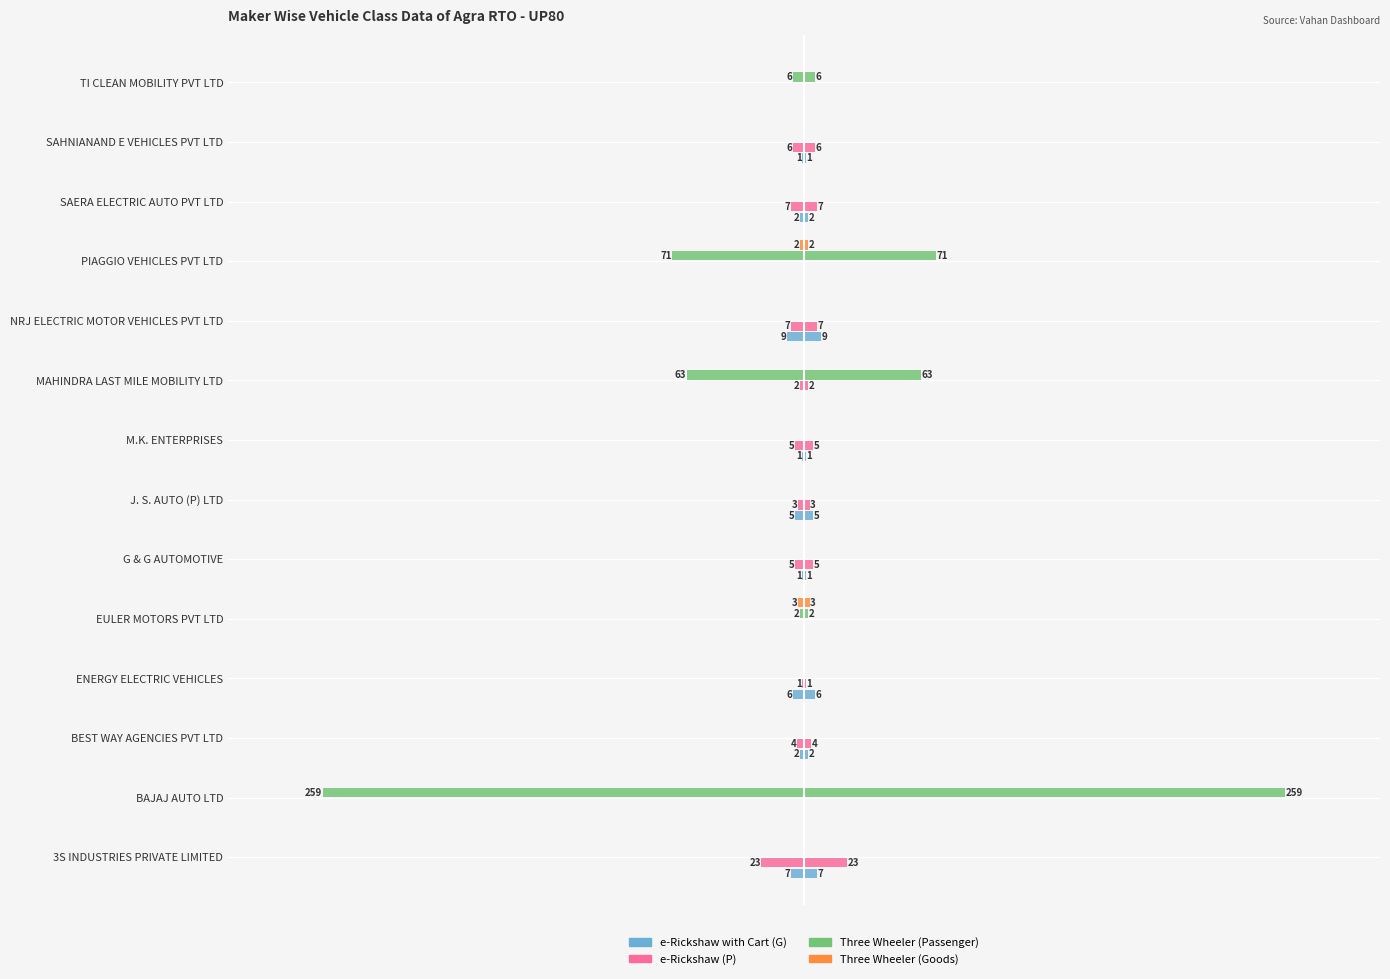

How many Three Wheeler (Goods) values are between 0 and 1?

12